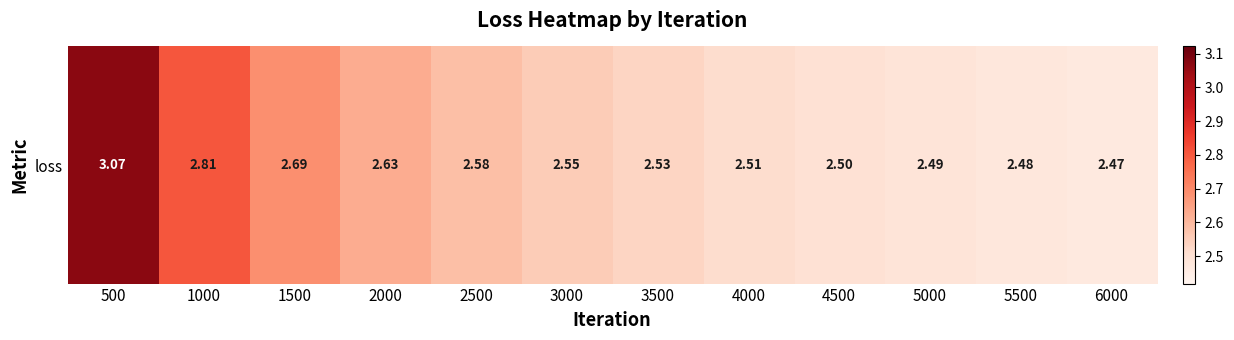

Reading right to left, extract all data points from this chart.

6000=2.5	5500=2.5	5000=2.5	4500=2.5	4000=2.5	3500=2.5	3000=2.6	2500=2.6	2000=2.6	1500=2.7	1000=2.8	500=3.1